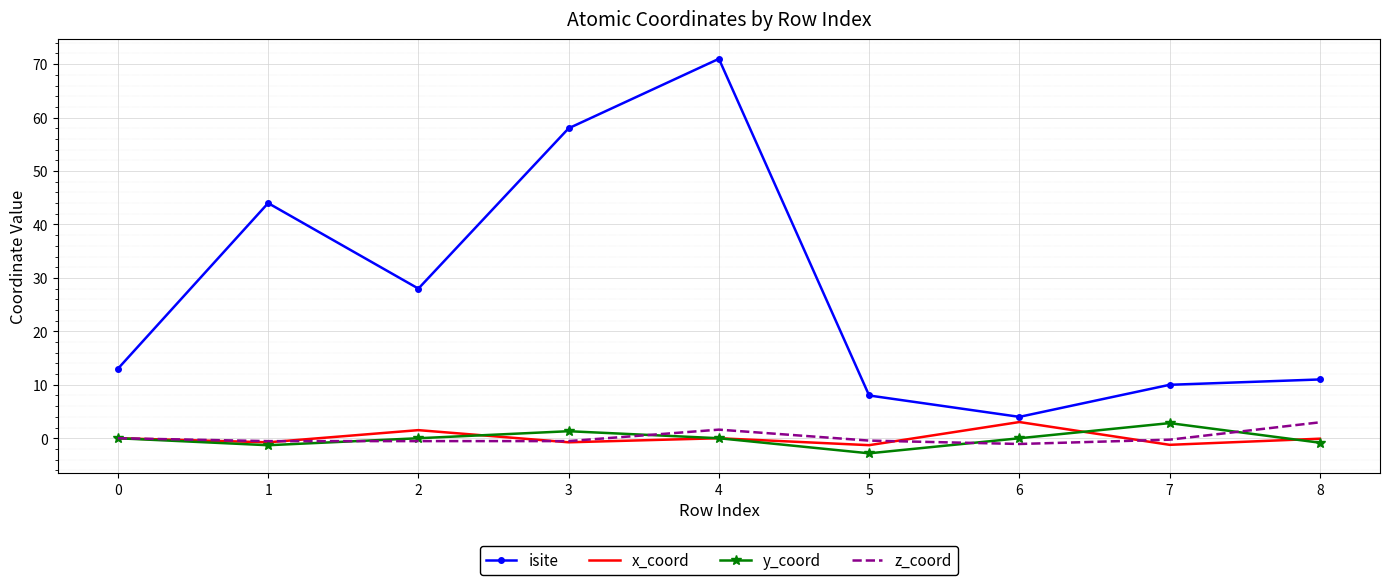

Count the number of data series in this chart.

4